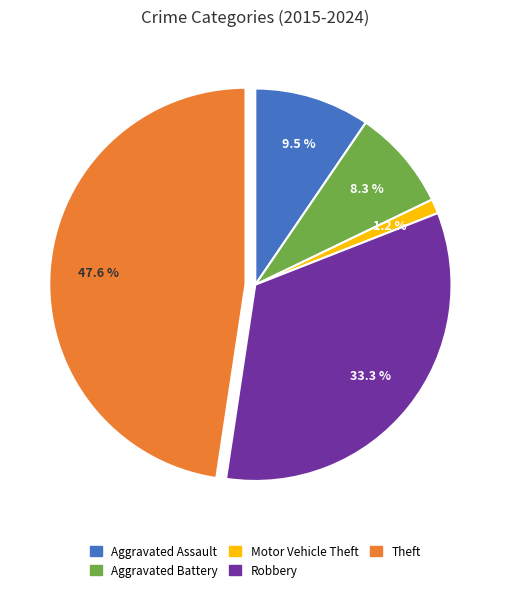

Which category has the smallest portion of the pie?

Motor Vehicle Theft